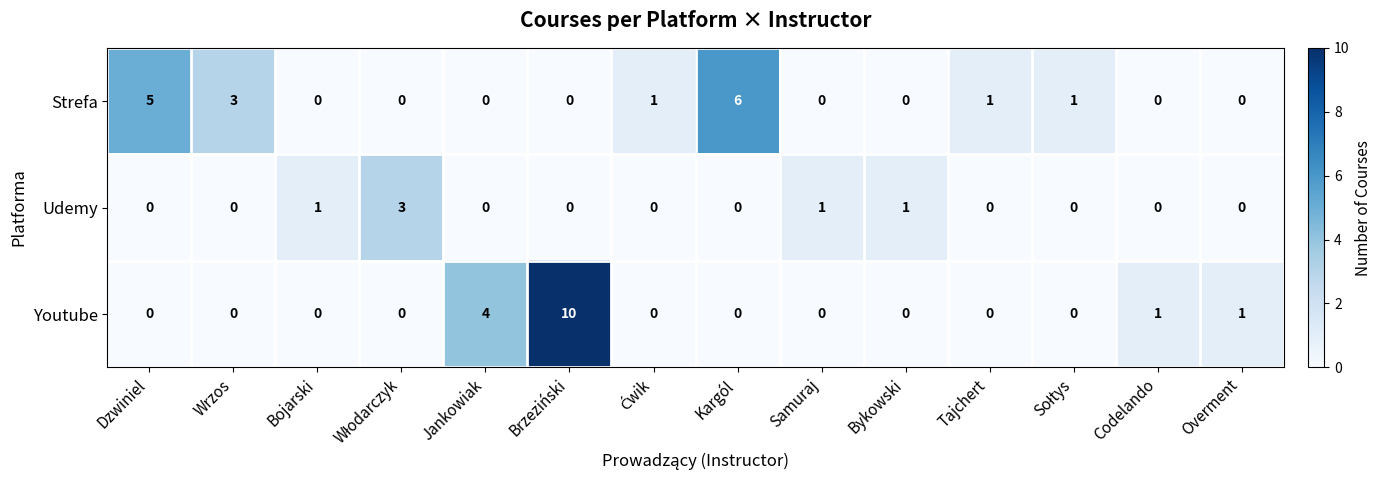

Which label corresponds to the largest value in the chart?

Brzeziński